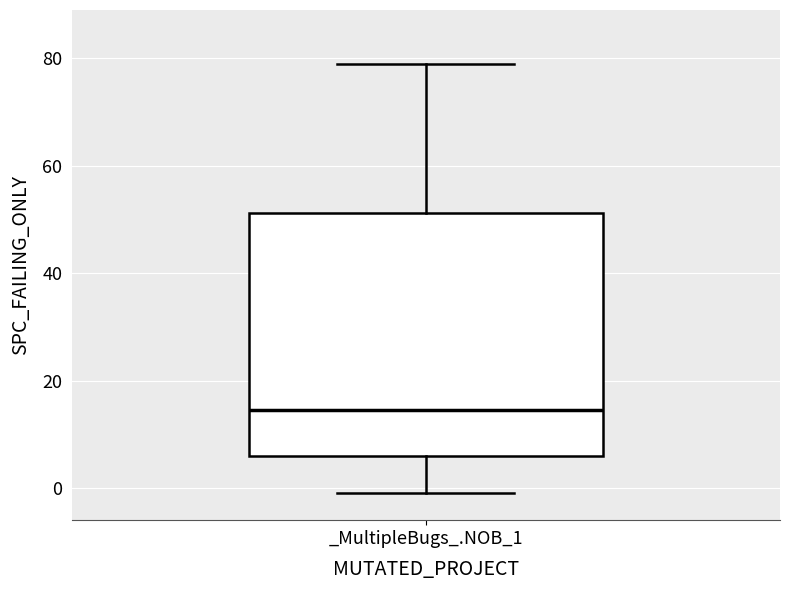

Read this box plot against the y-axis: the position of the median line, the range covered by the box, and the ends of both whiskers. The values are not printed on the chart, so give them approximately, as read against the axis.

median 14, box 6 to 52, whiskers 0 to 80